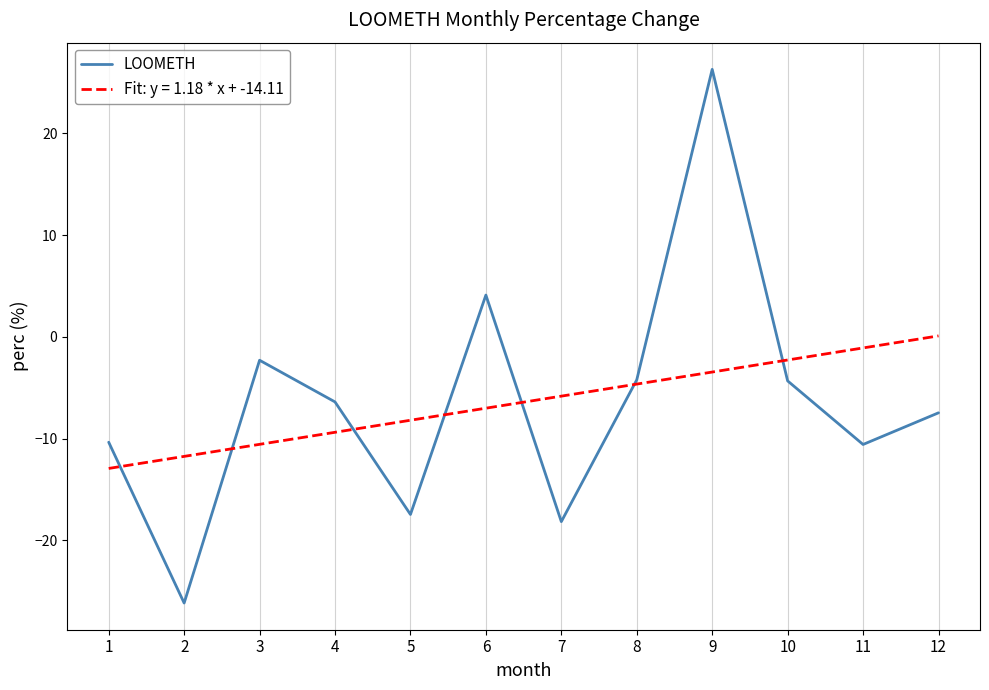

List the series in order of their peak value, highest first.

LOOMETH, Fit: y = 1.18 * x + -14.11